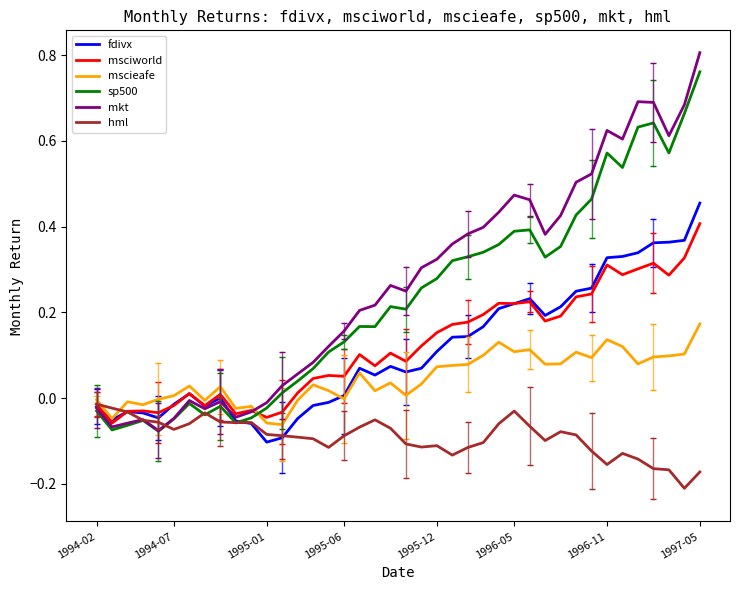

Which series has the largest range (max minus min)?

mkt